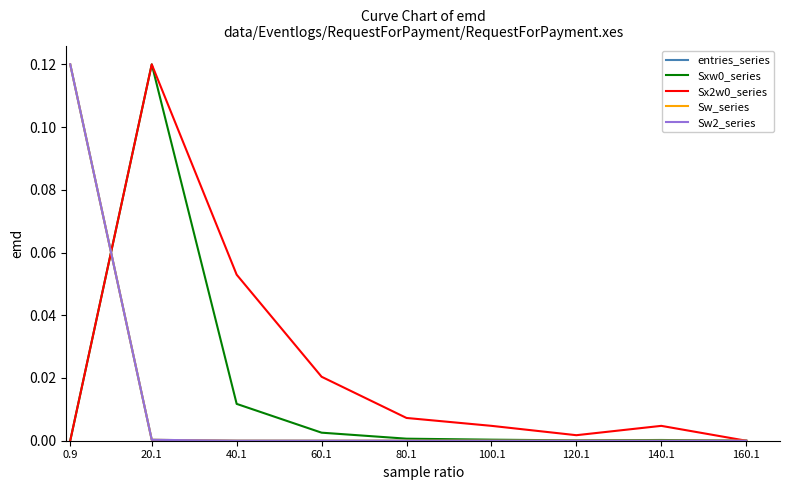

Between 100.1 and 120.1, which is larger?

100.1